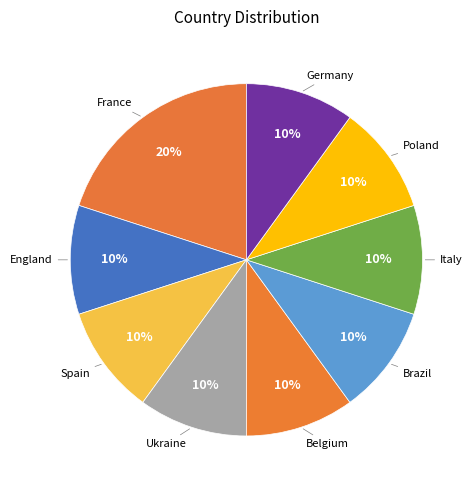

Count the number of slices in the pie.

9